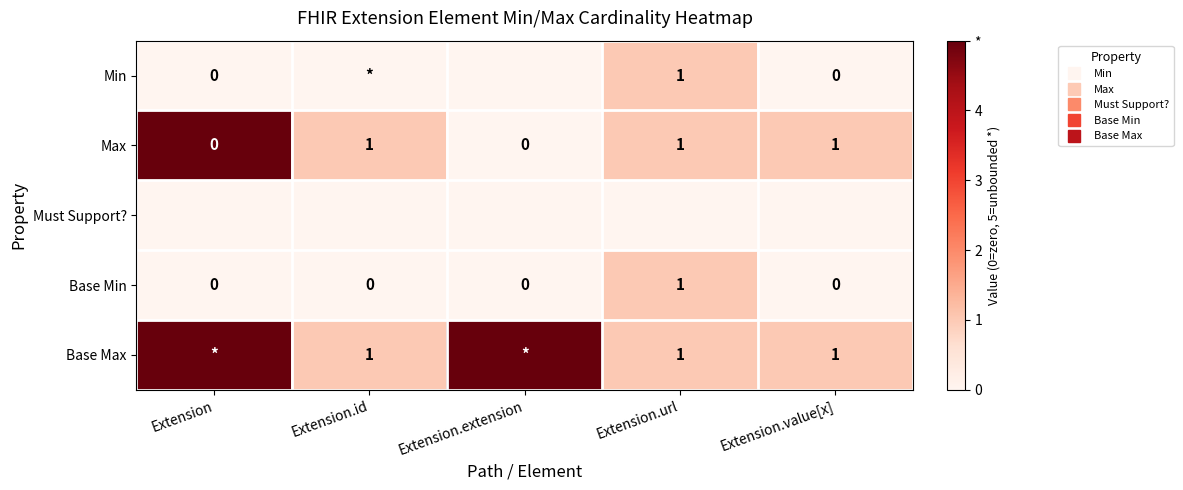

What is the total value across all series at Extension.extension?

5